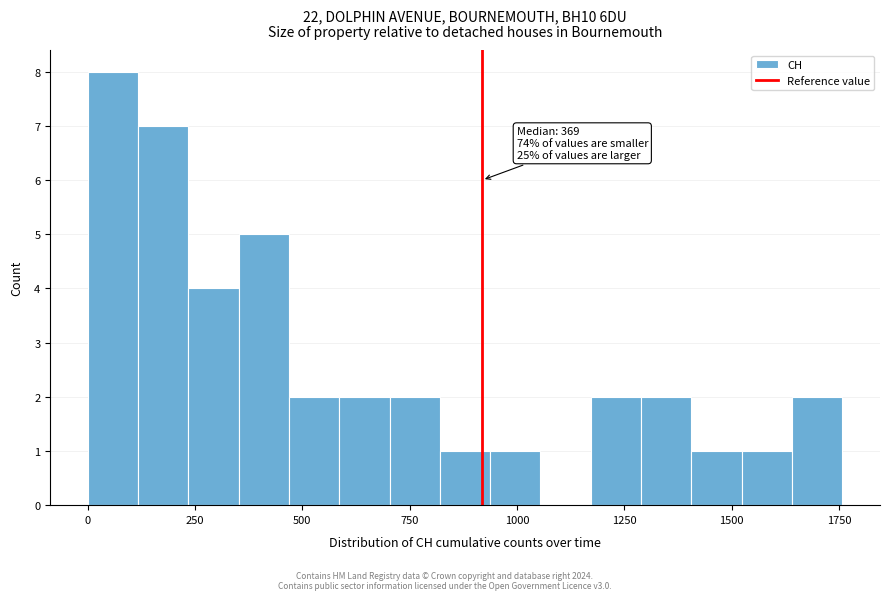

Read against the x-axis, roughly where is the centre of the tallest bar?

50